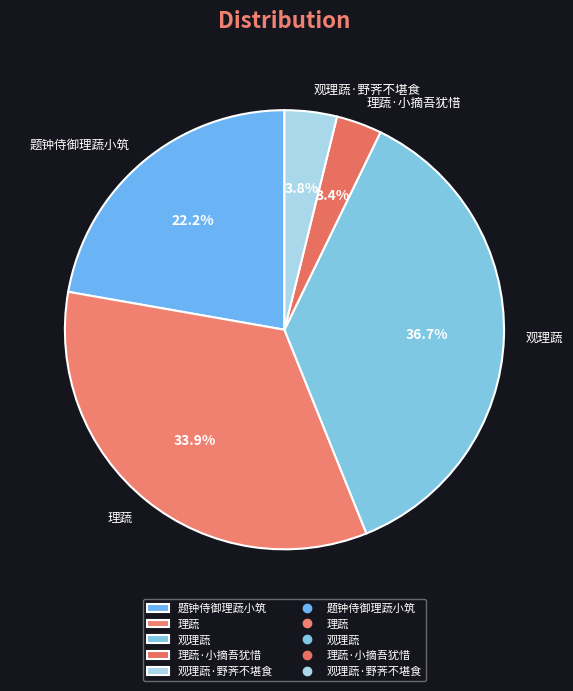

True or false: 题钟侍御理蔬小筑 accounts for 33% of the total.

False